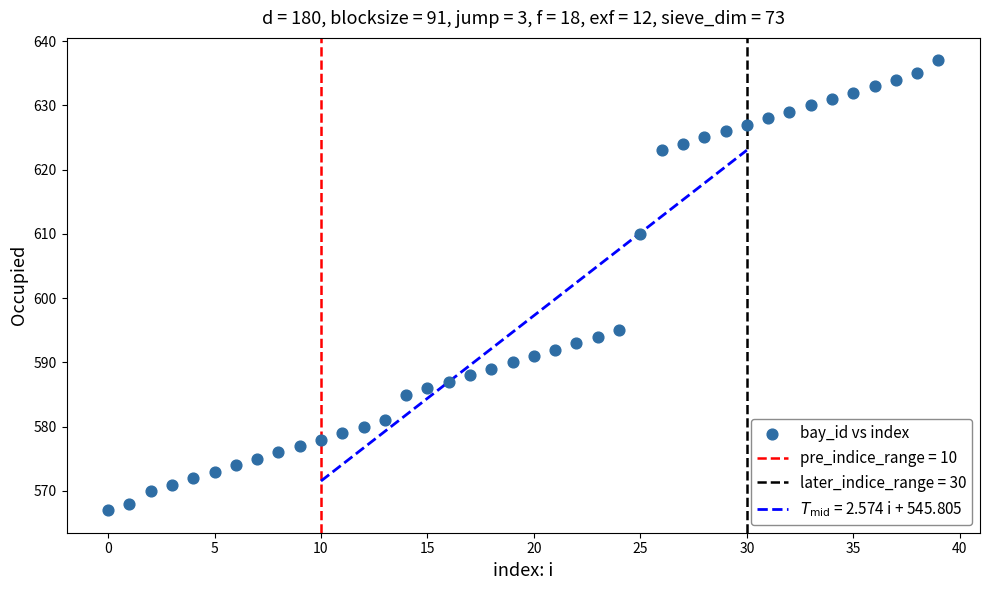

What Y value in the scatter plot is closest to 602?

595